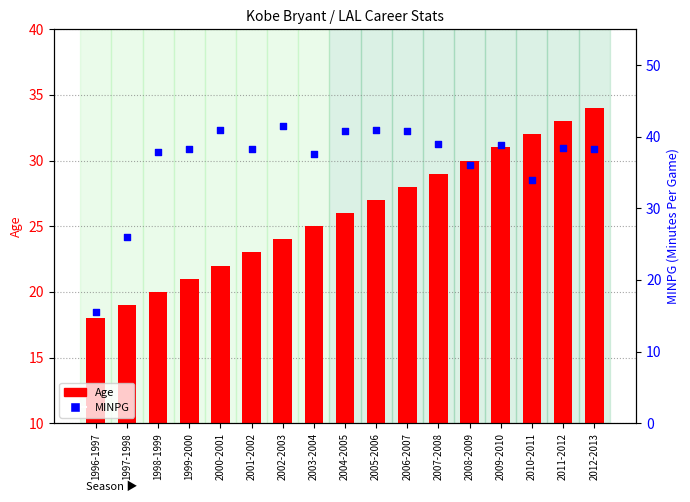

Which series contains the lowest Y value?

MINPG